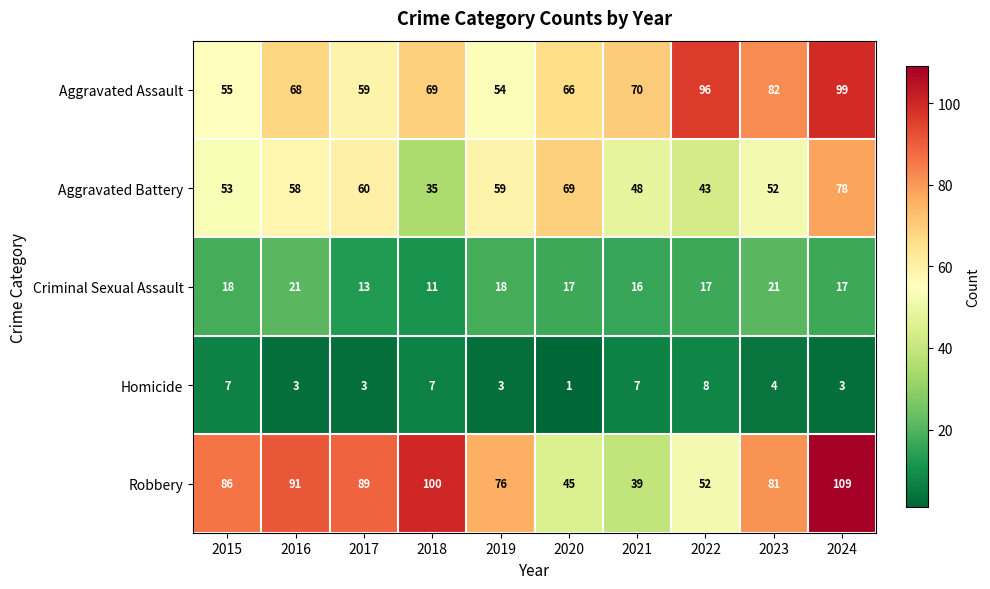

At how many categories does at least one series exceed 24?

10